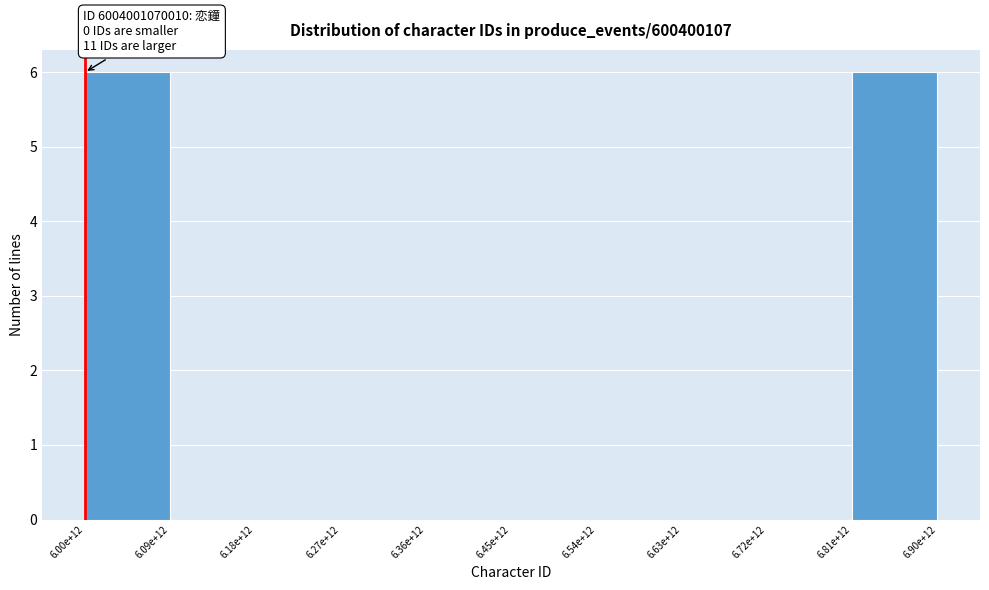

Reading left to right, extract all data points from this chart.

6.00e+12=6	6.09e+12=0	6.18e+12=0	6.27e+12=0	6.36e+12=0	6.45e+12=0	6.54e+12=0	6.63e+12=0	6.72e+12=0	6.81e+12=6